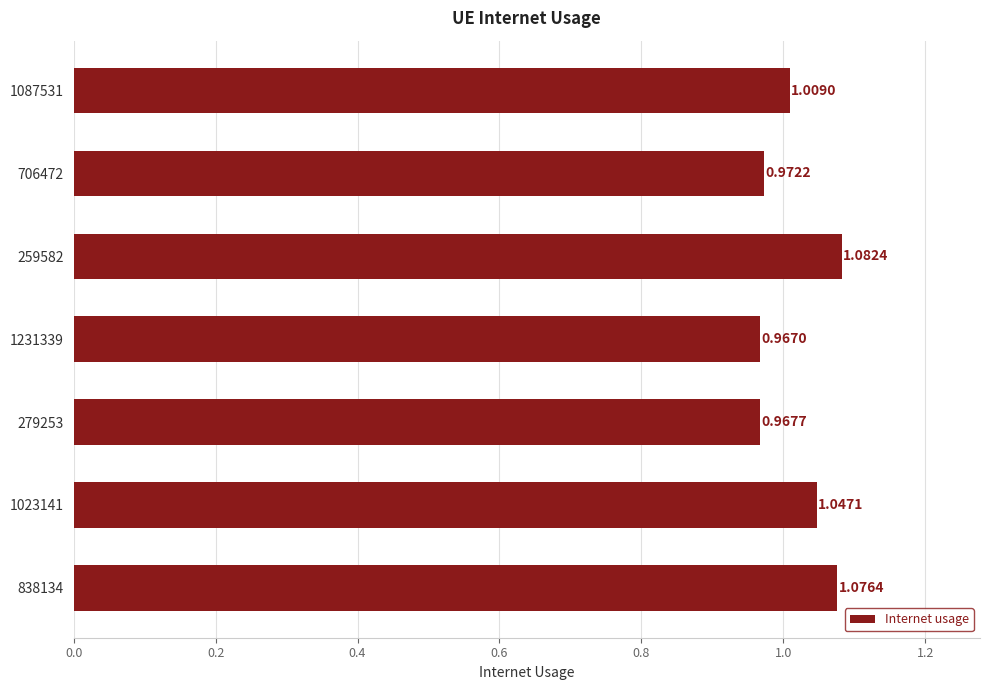

Rank the categories by value from highest to lowest.

259582, 838134, 1023141, 1087531, 706472, 279253, 1231339